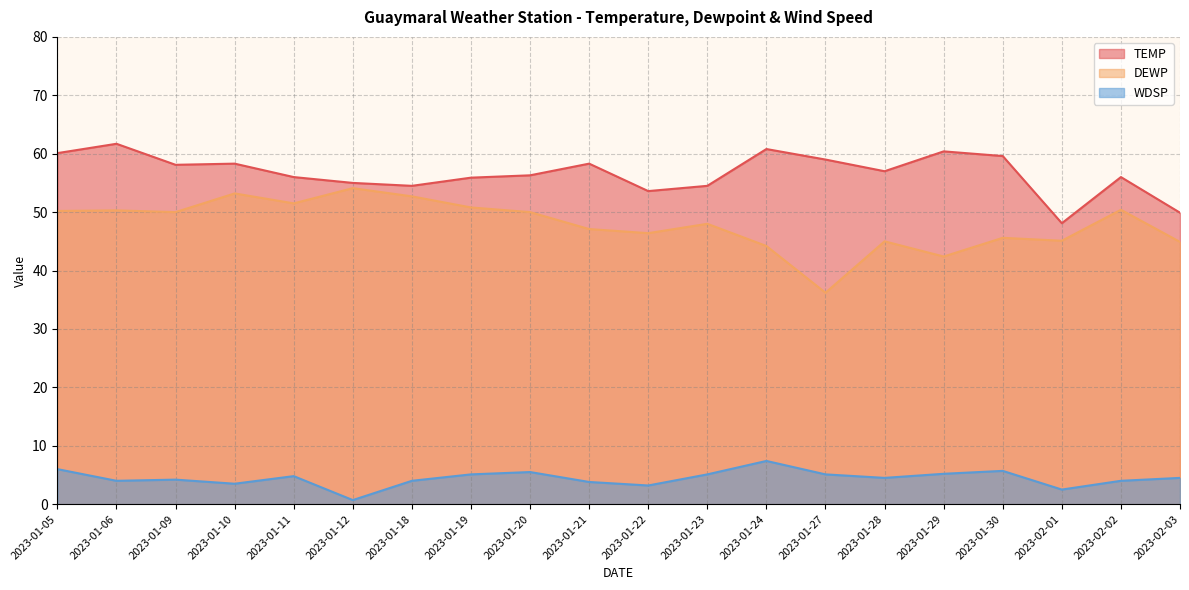

What is the approximate value of TEMP at 2023-01-09?

58.1